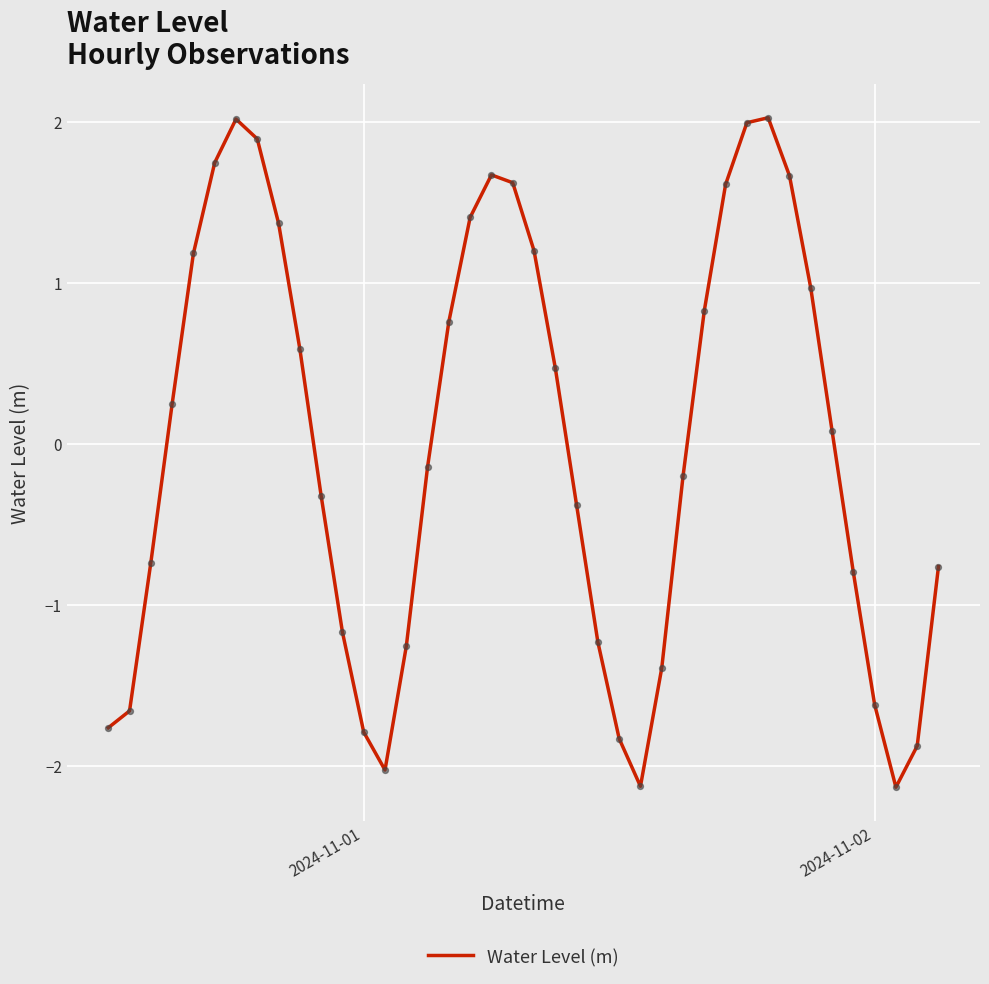

What is the smallest value displayed?

-2.1